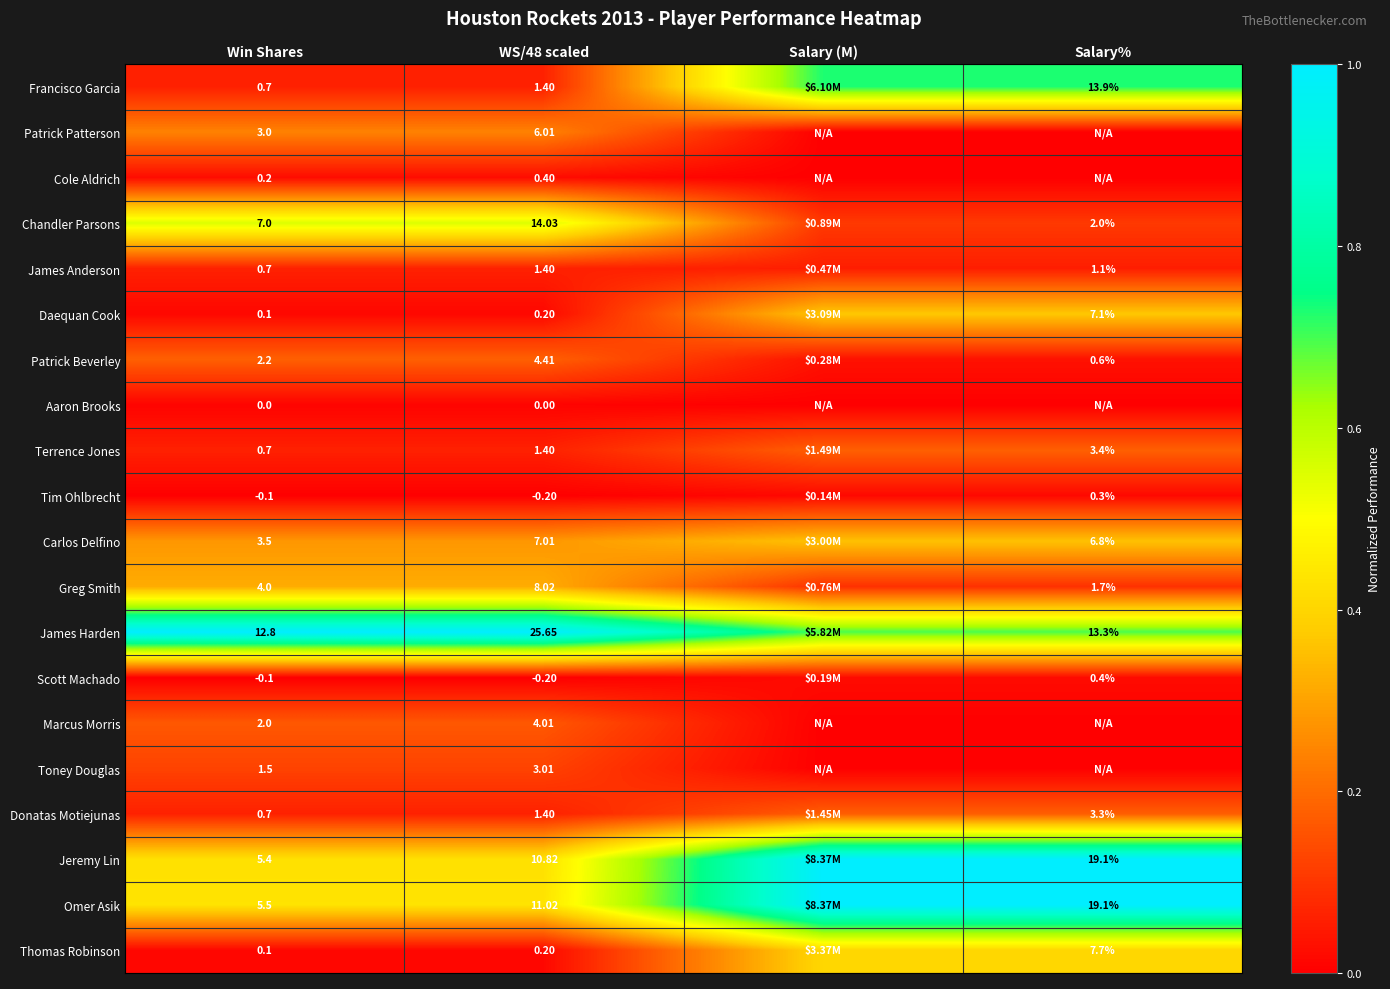

Count the Scott Machado values in the range 0 to 1.

4